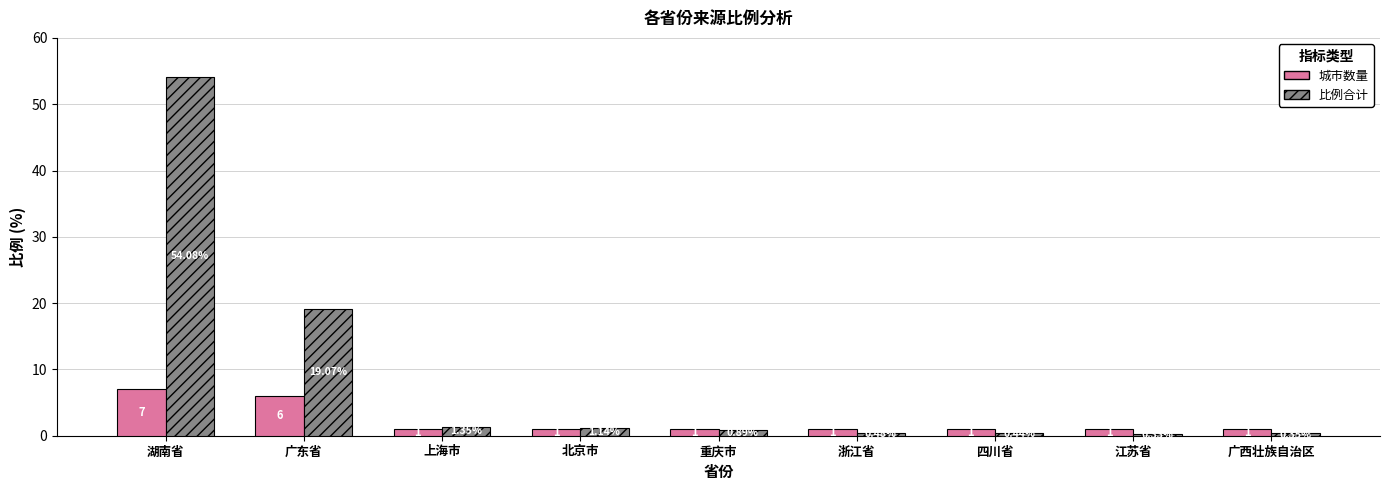

At which label is 比例合计 closest to 27?

广东省